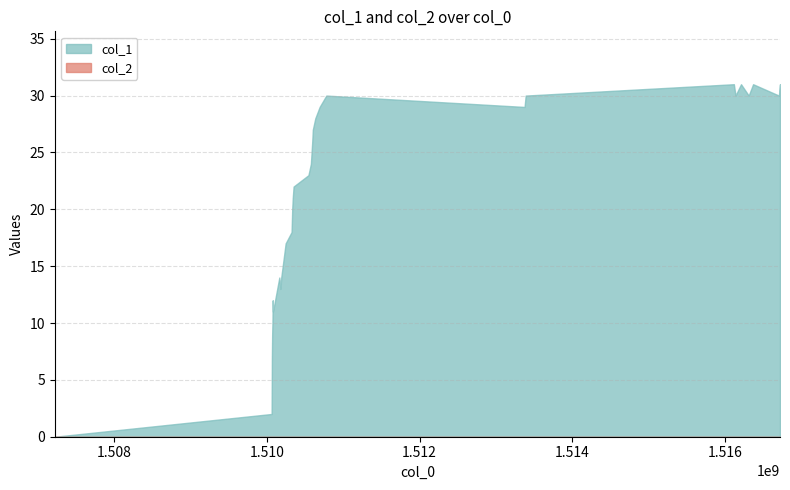

What is the spread (max minus min) of values at 1516724826?

31